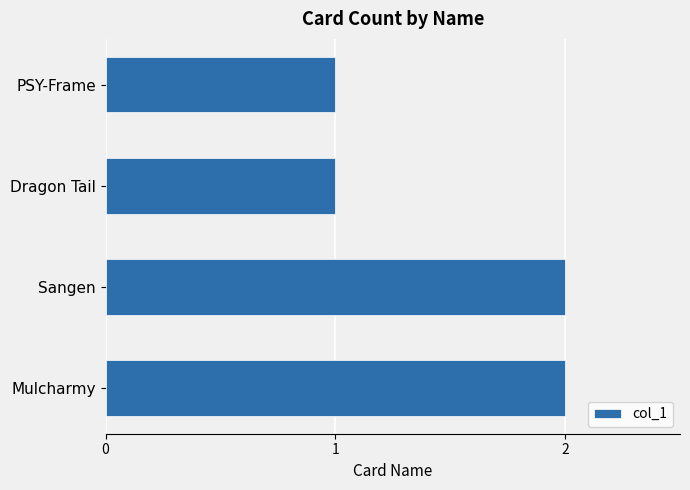

Reading bottom to top, list all the values displayed in this chart.

2	2	1	1